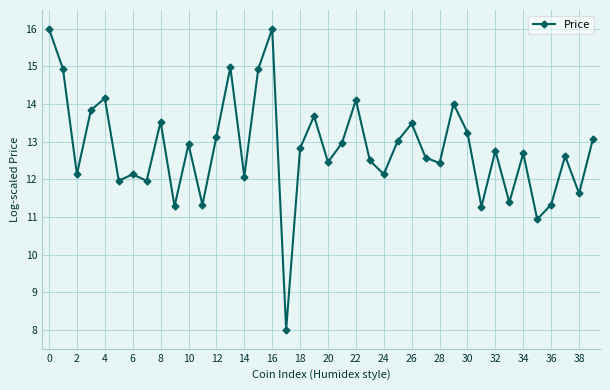

What is the difference between the second highest and second lowest values?

5.1